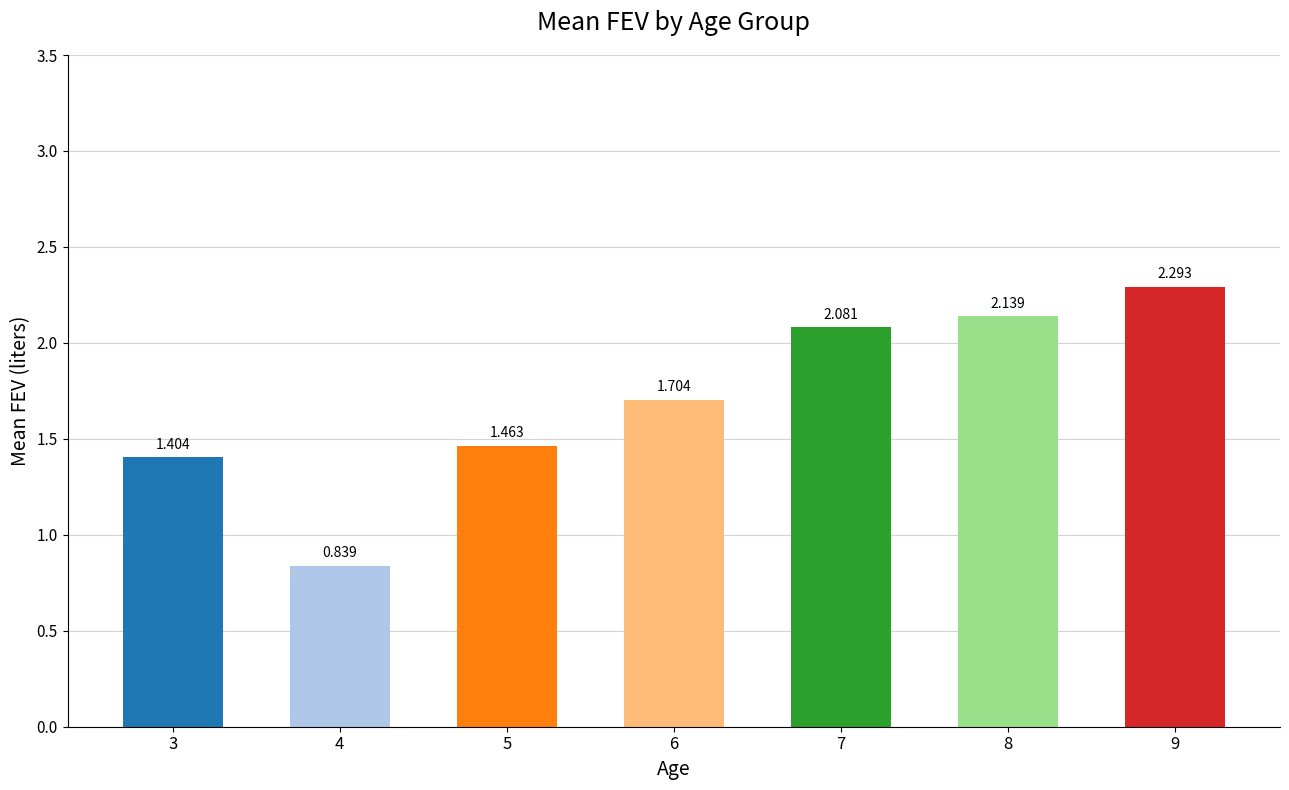

What is the average value?

1.7